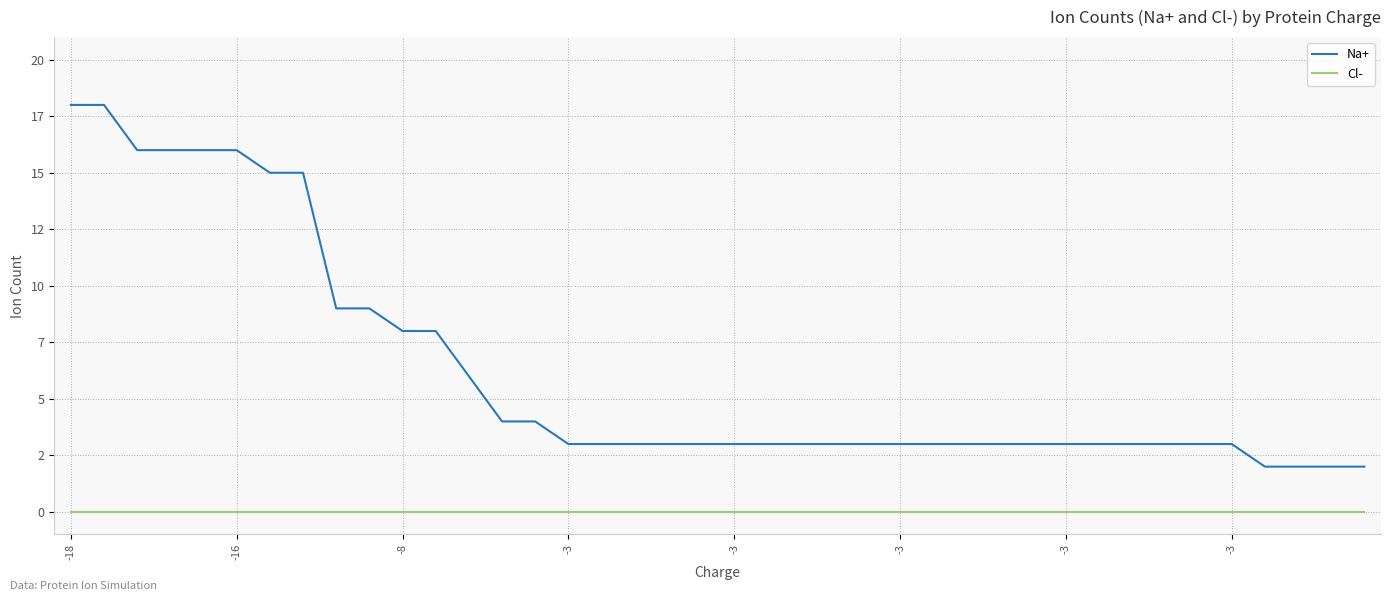

Reading left to right, list all the values displayed in this chart.

Na+: 18	18	16	16	16	16	15	15	9	9	8	8	6	4	4	3	3	3	3	3	3	3	3	3	3	3	3	3	3	3	3	3	3	3	3	3	2	2	2	2
Cl-: 0	0	0	0	0	0	0	0	0	0	0	0	0	0	0	0	0	0	0	0	0	0	0	0	0	0	0	0	0	0	0	0	0	0	0	0	0	0	0	0